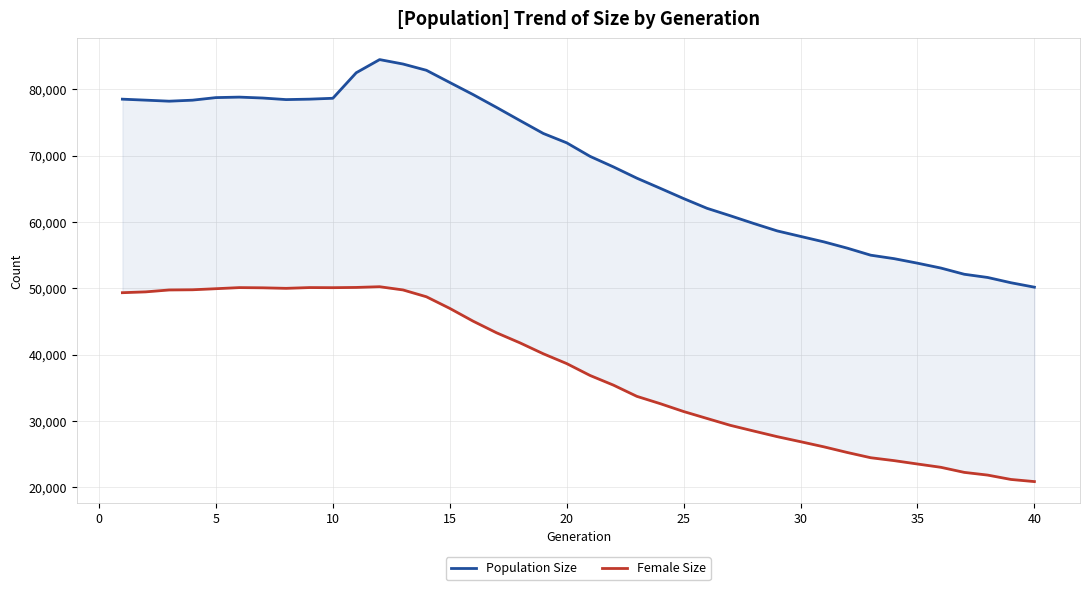

How many data points in Population Size are above 71943?

19